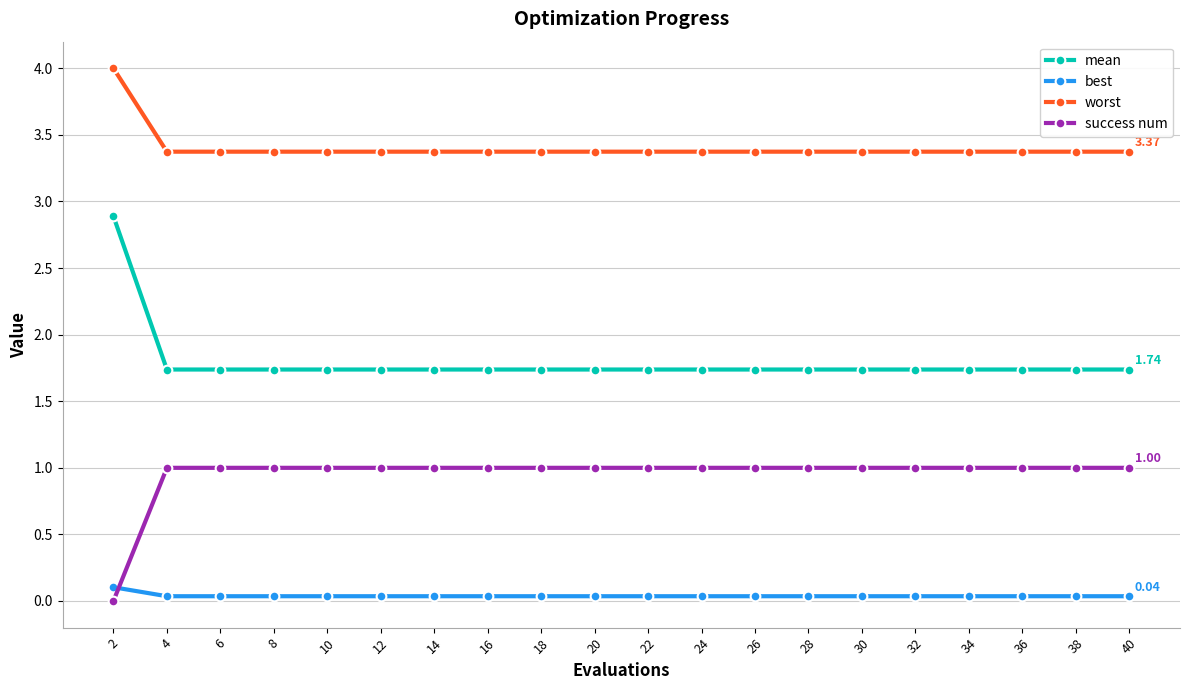

Which series has the largest total across all categories?

worst